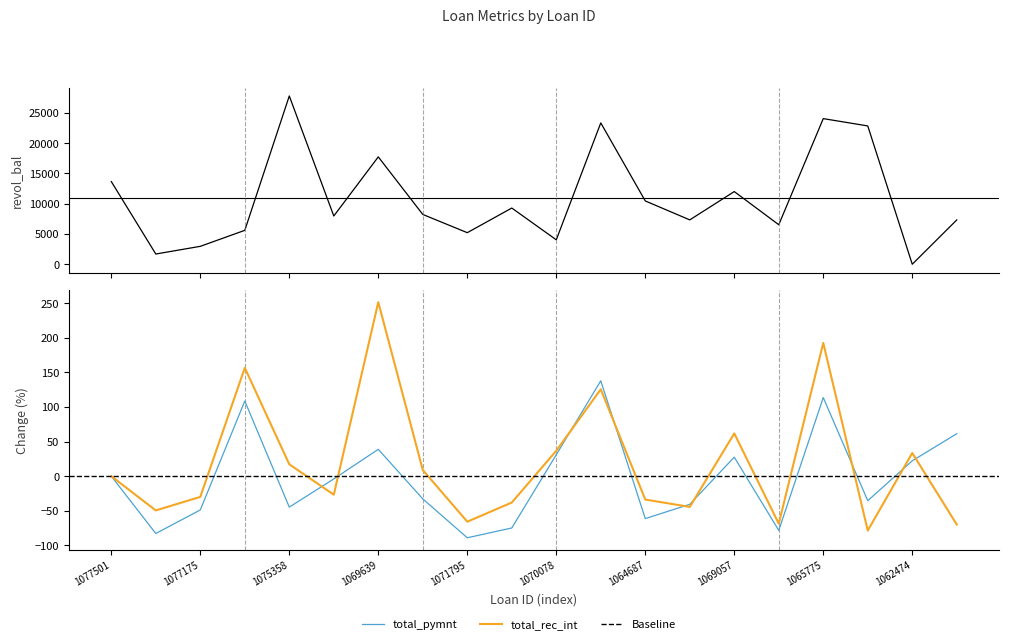

Where does the revol_bal series first go above 8221?

1077501